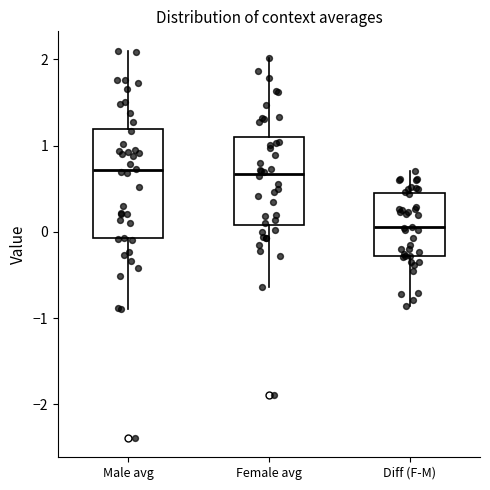

Where does the median line of the box for Female avg sit on the y-axis? The values are not printed on the chart, so give them approximately, as read against the axis.

0.7